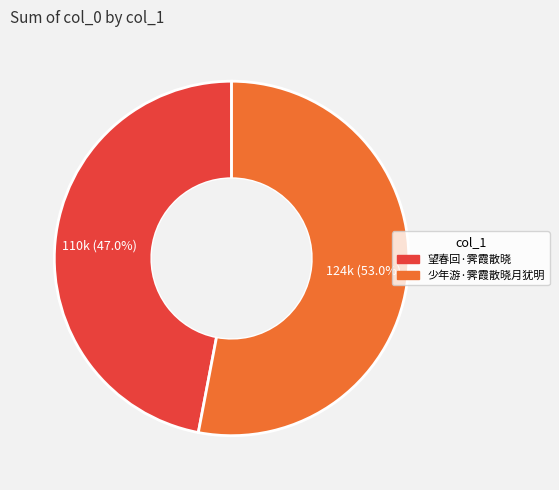

Combined, do 望春回·霁霞散晓 and 少年游·霁霞散晓月犹明 account for over 50%?

Yes